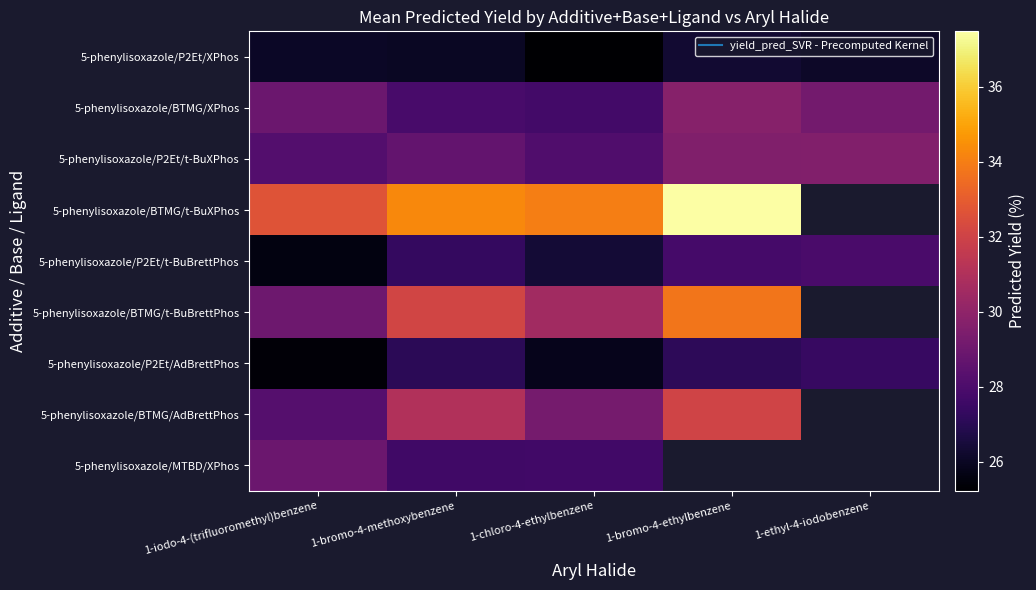

Which label corresponds to the largest value in the chart?

1-bromo-4-ethylbenzene